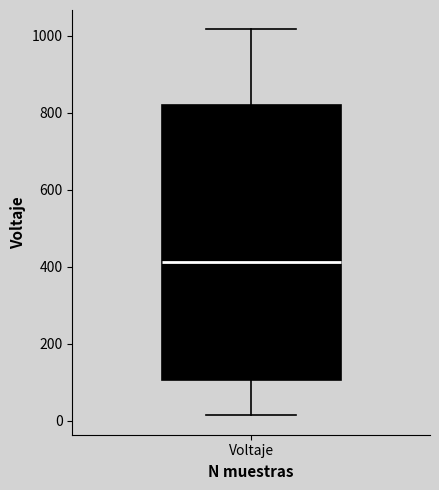

Where does the lower whisker of the box for Voltaje end on the y-axis? The values are not printed on the chart, so give them approximately, as read against the axis.

20